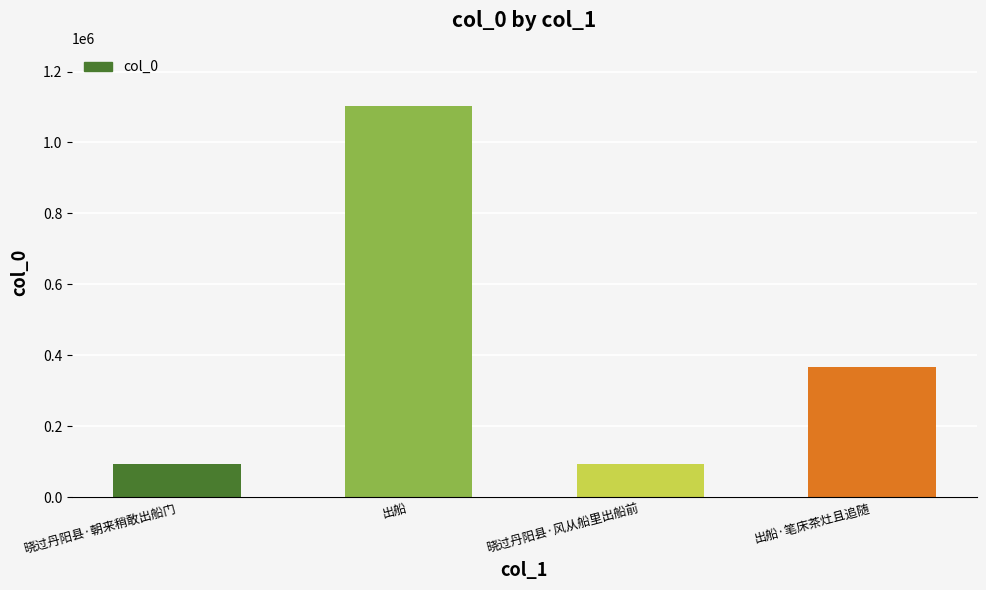

Read the value at 出船, to the nearest 100.

1101500